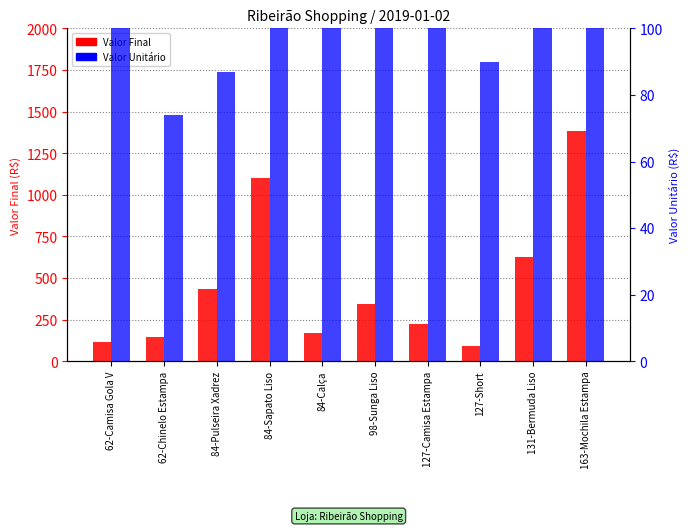

Between 84-Sapato Liso and 84-Pulseira Xadrez, which is larger?

84-Sapato Liso